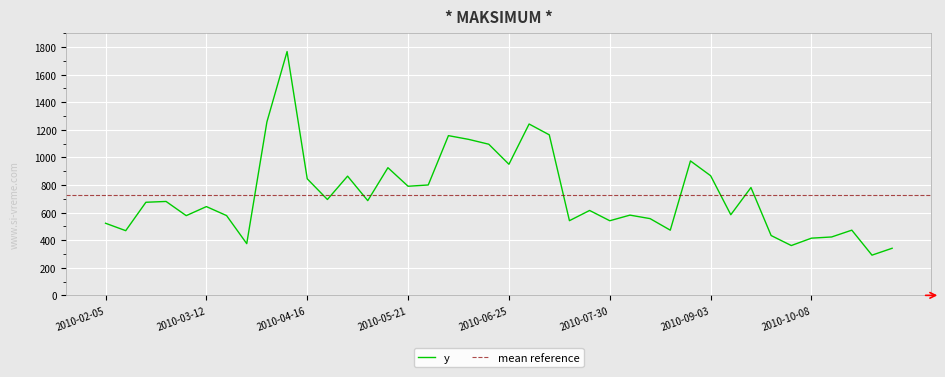

What is the ratio of the value at 2010-08-06 to the value at 2010-09-24?

1.3